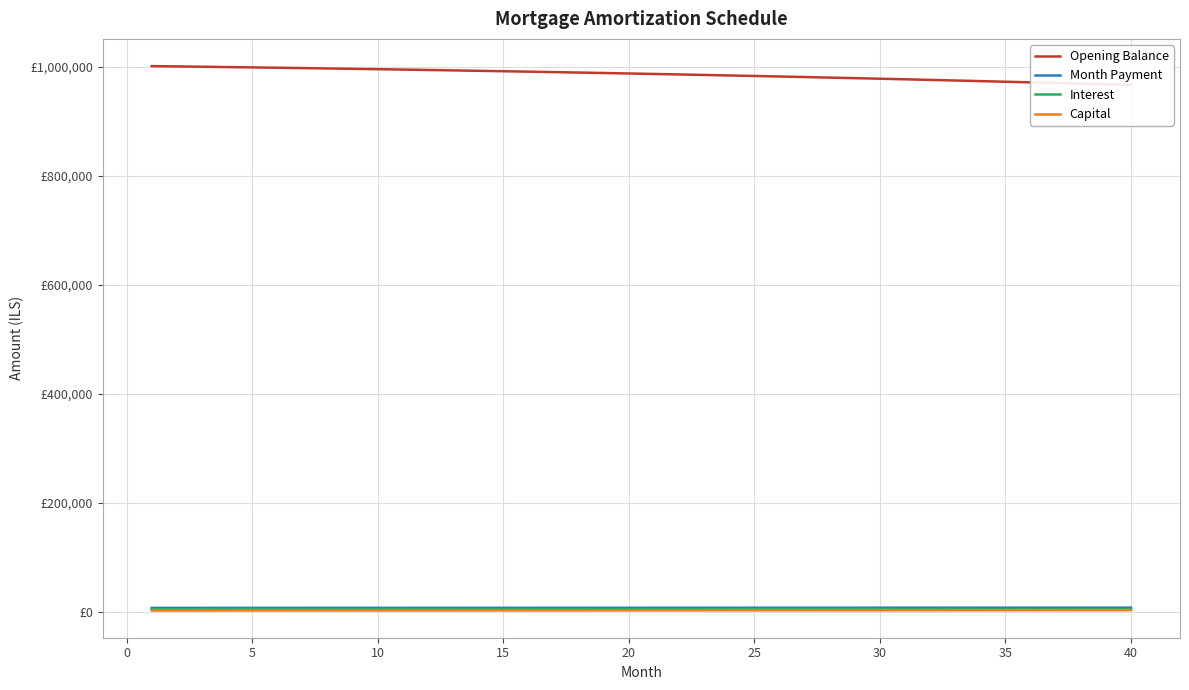

What is the total value across all series at 25?

998190.8